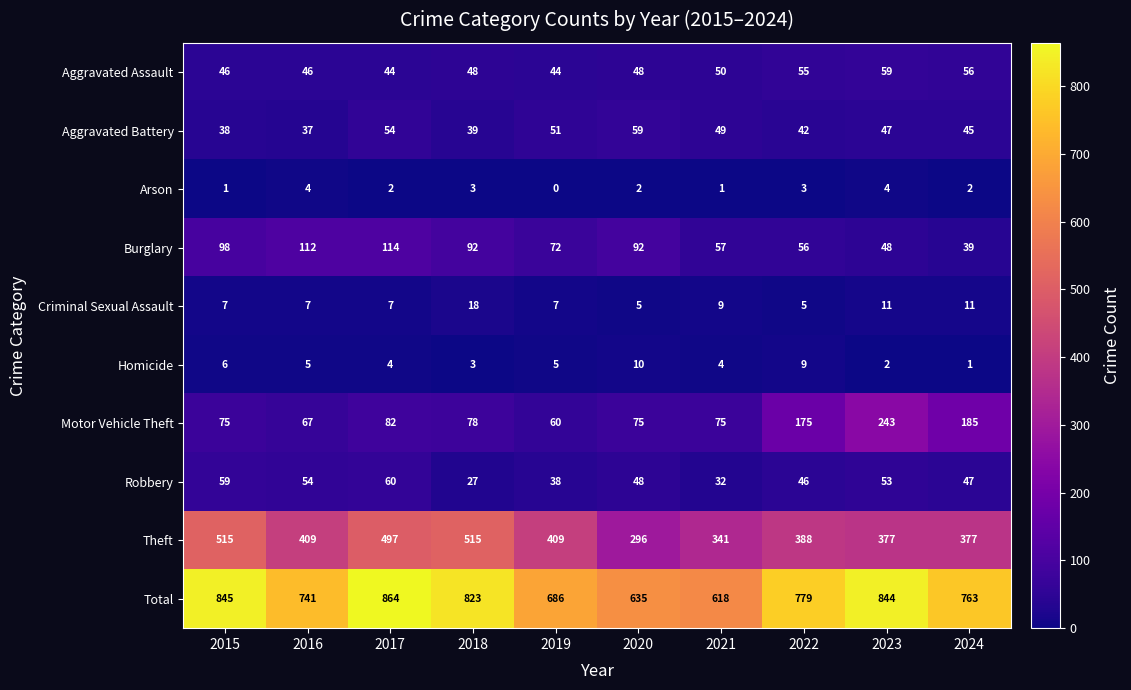

Which series changed the most between 2019 and 2022?

Motor Vehicle Theft